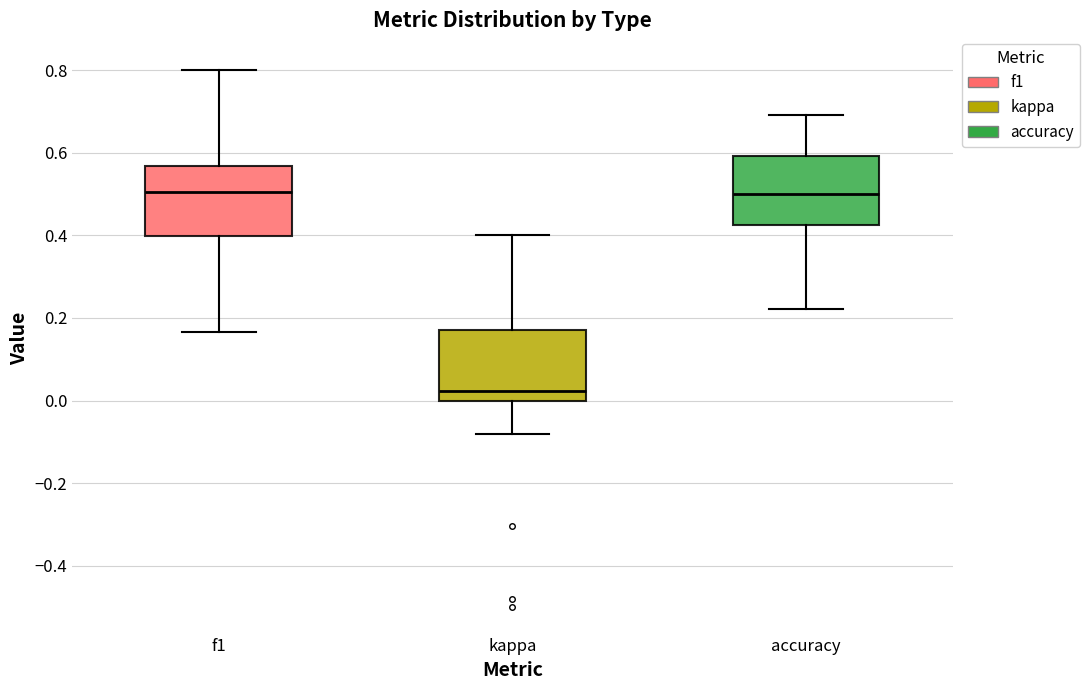

Where is the lower edge of the box for accuracy on the y-axis? The values are not printed on the chart, so give them approximately, as read against the axis.

0.42